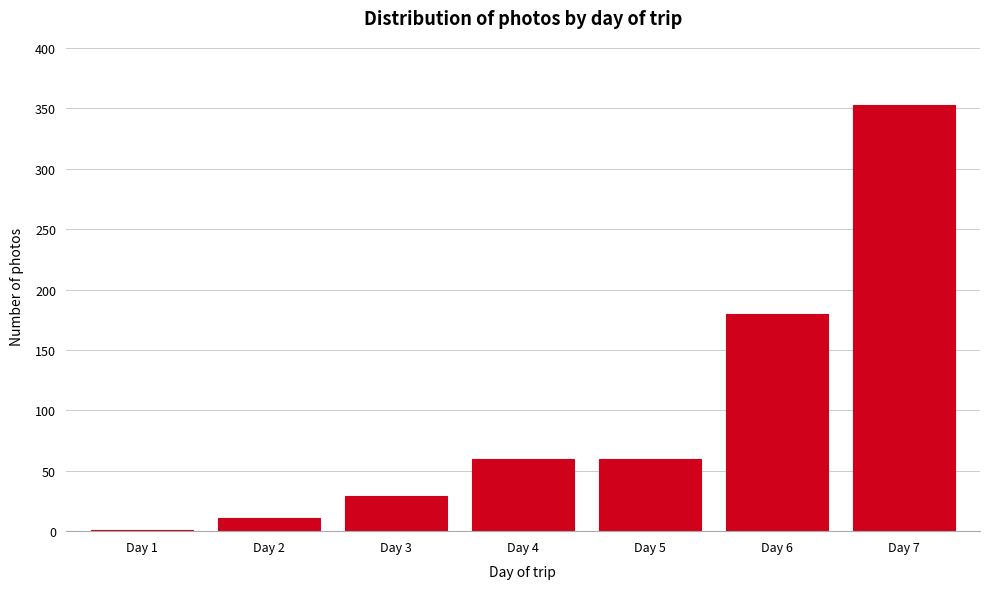

Reading left to right, what are all the values shown in this chart?

Day 1=1	Day 2=11	Day 3=29	Day 4=60	Day 5=60	Day 6=180	Day 7=353